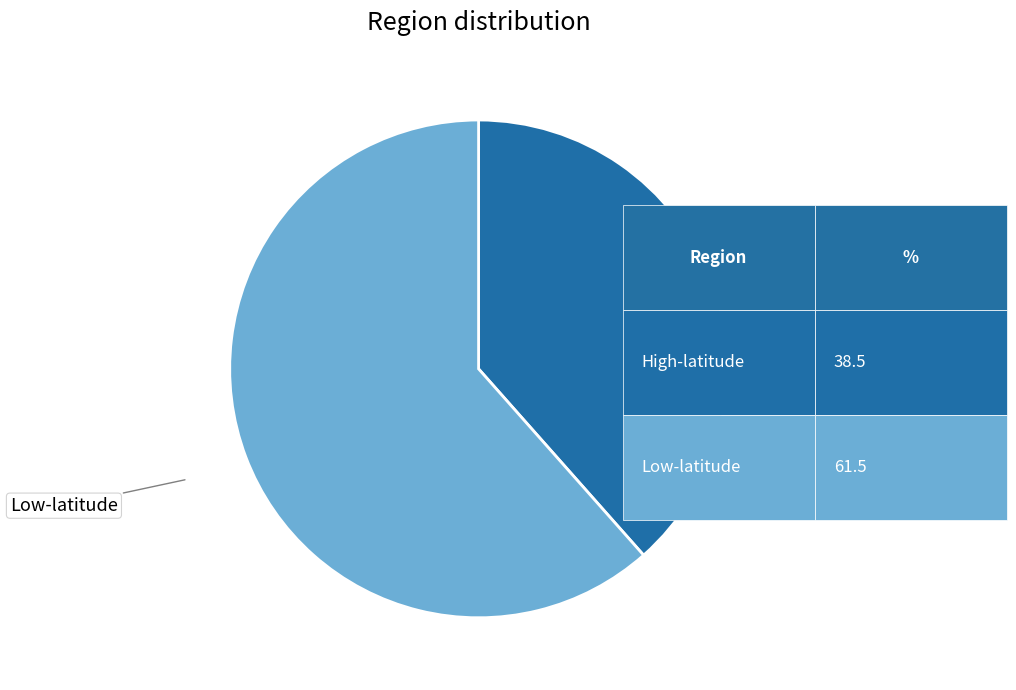

Is there a majority slice in this chart?

Yes